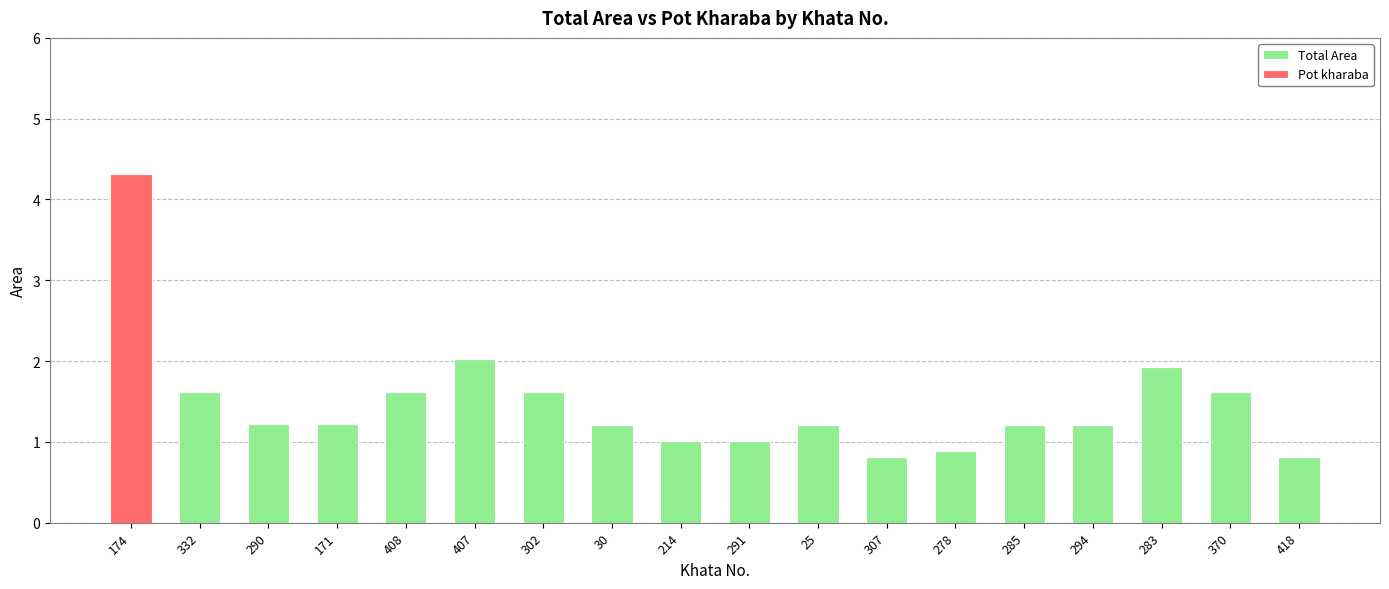

The Total Area series shows 1.2 at 278. True or false?

False